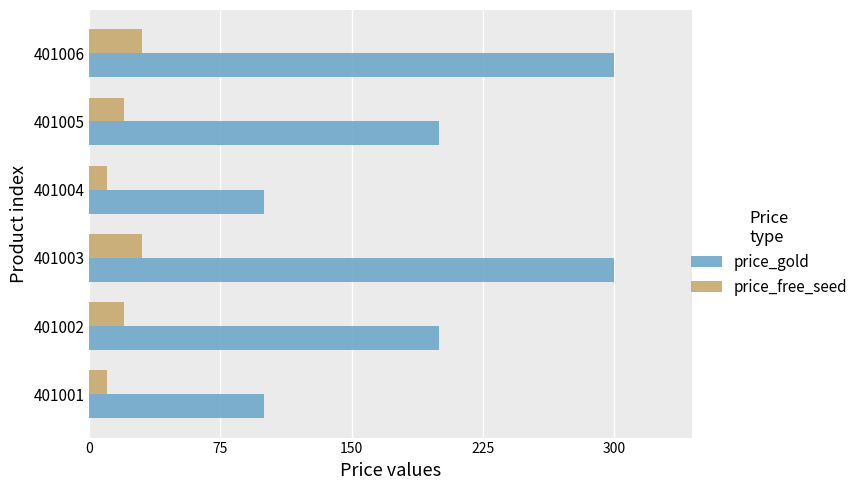

Between 401005 and 401006, which series saw the biggest shift?

price_gold